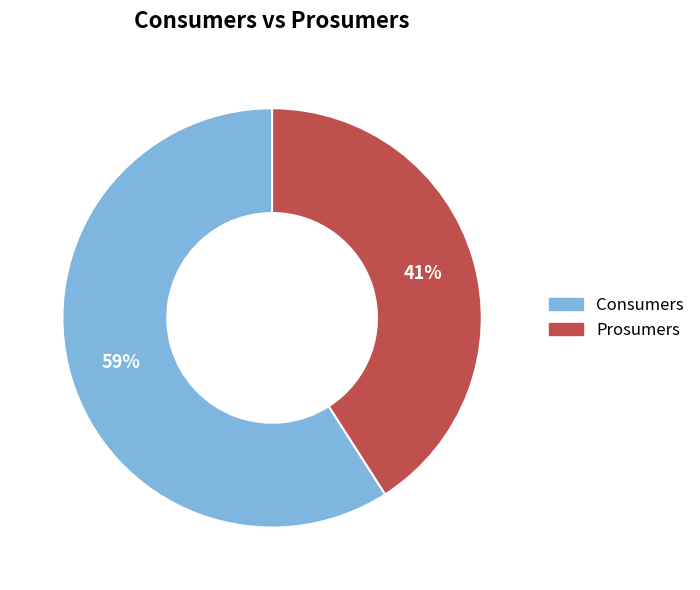

The Prosumers slice represents 41% of the pie. True or false?

True